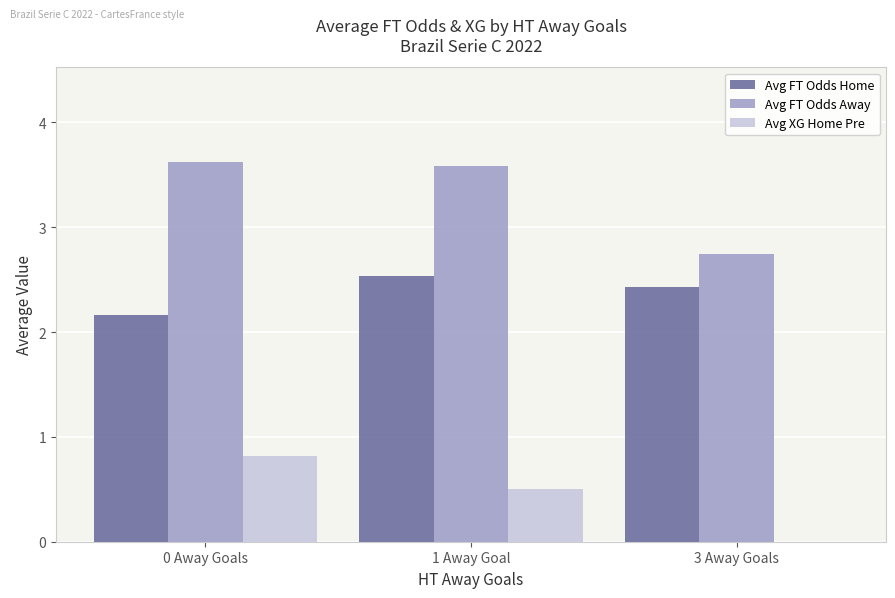

The value of Avg XG Home Pre at 1 Away Goal is 0.8. True or false?

False